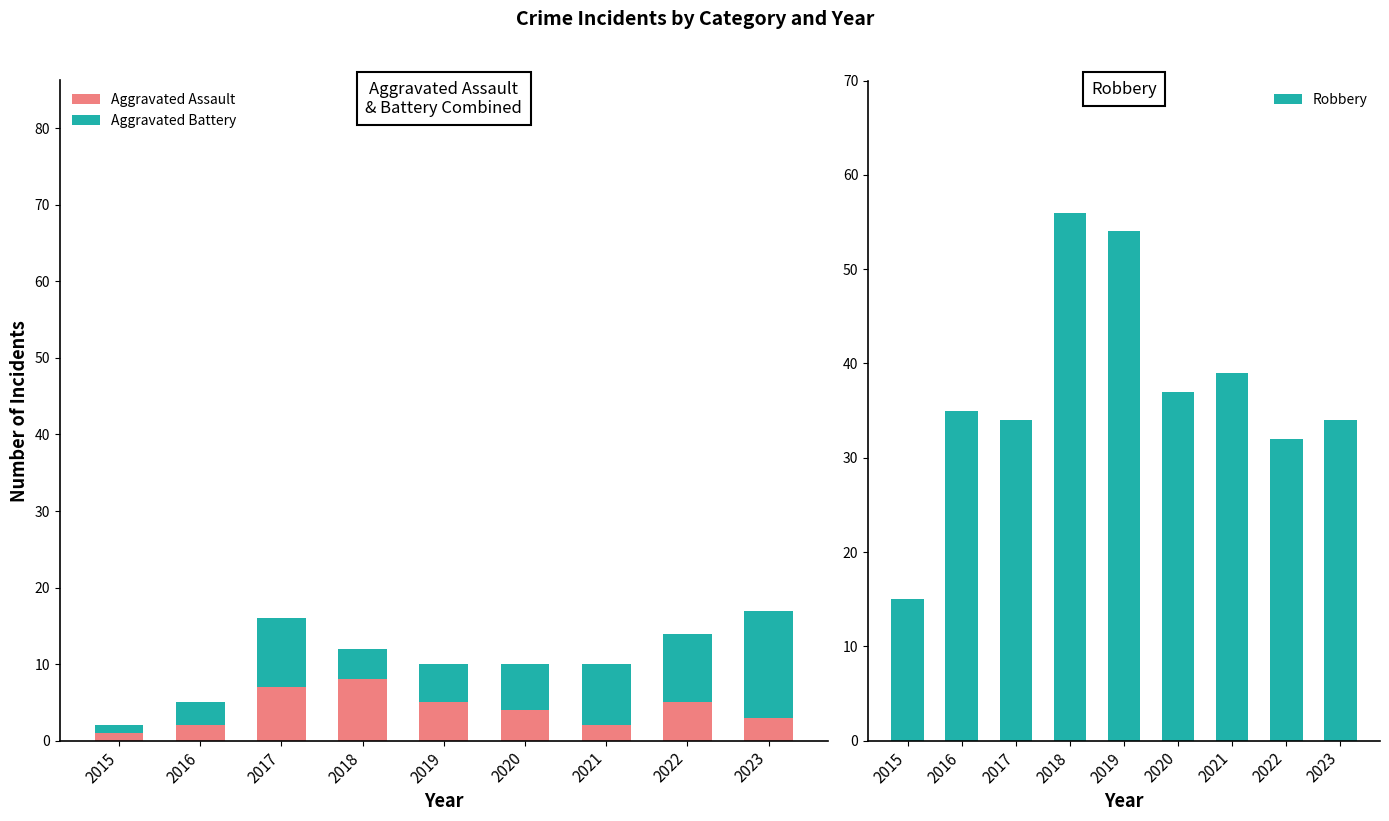

Is the value of Robbery at 2019 greater than the value of Aggravated Battery at 2020?

Yes